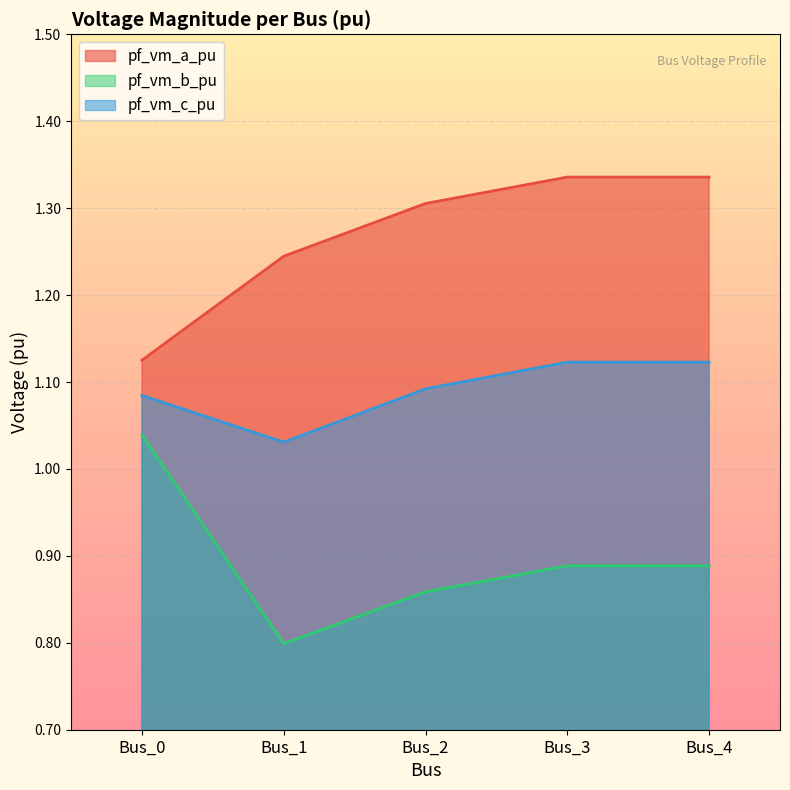

Which has a higher value, Bus_0 or Bus_3?

Bus_3